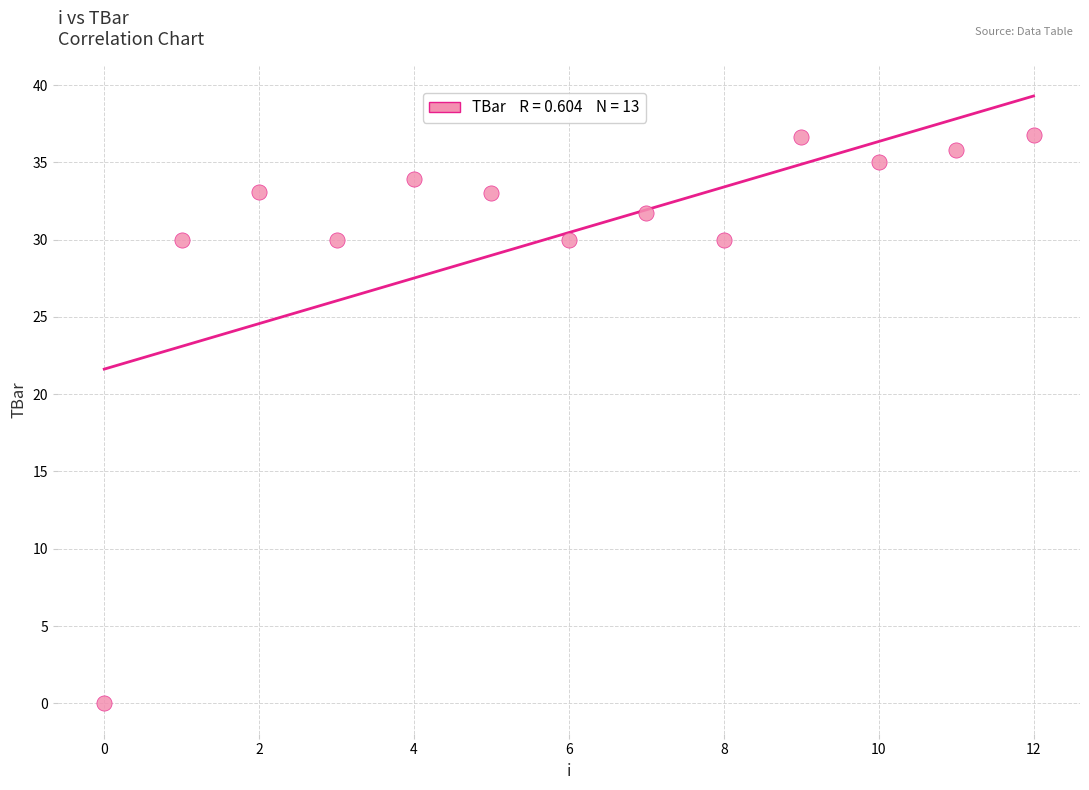

What is the range of Y values (max minus min)?

36.8